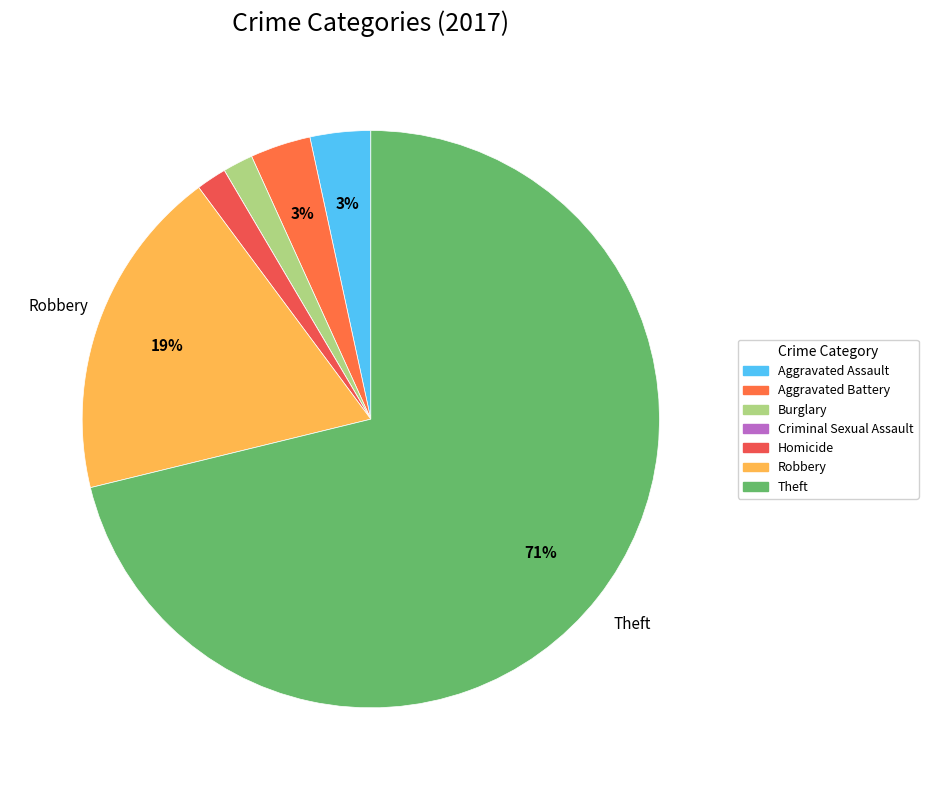

Is there any slice that represents more than half of the pie?

Yes